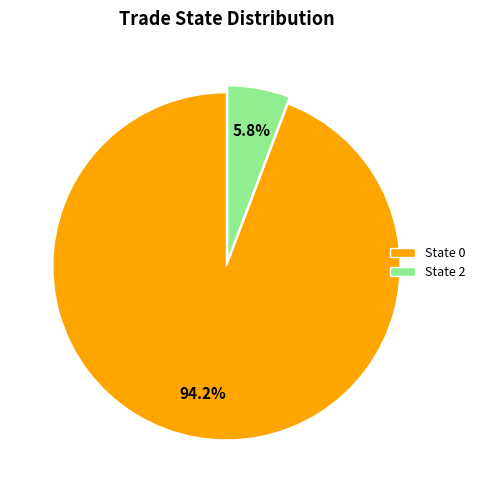

Which has a higher value, State 2 or State 0?

State 0